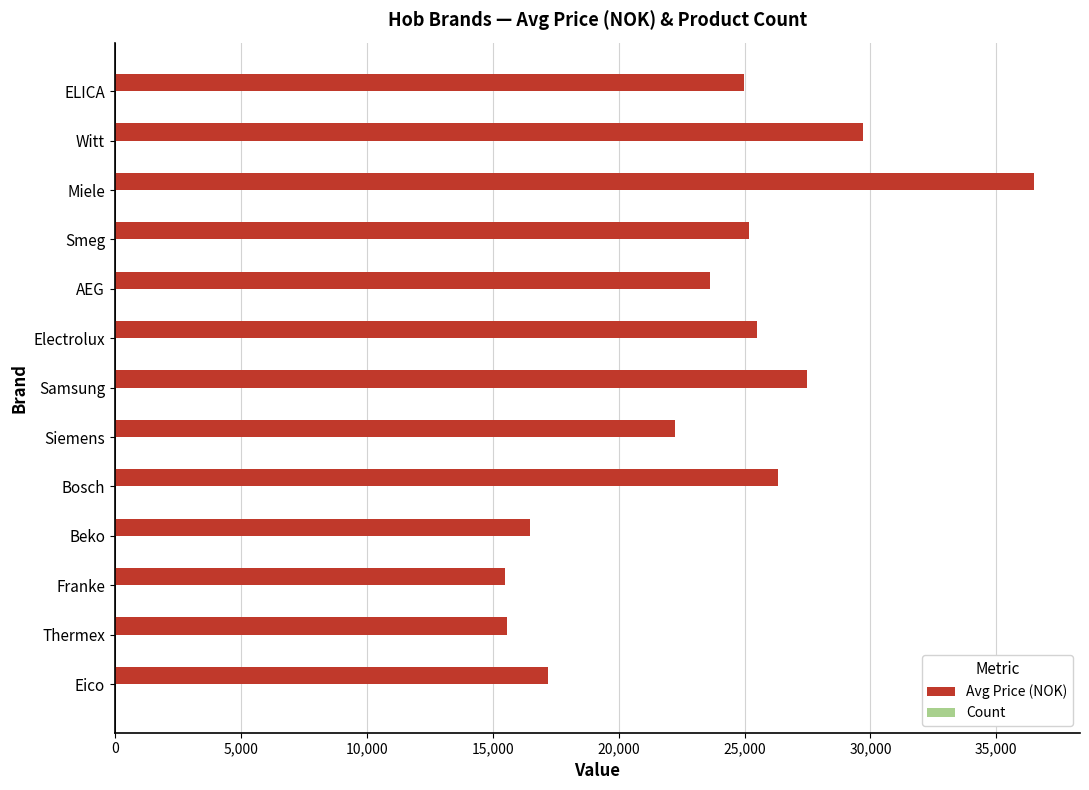

The value of Avg Price (NOK) at ELICA is 24995. True or false?

True